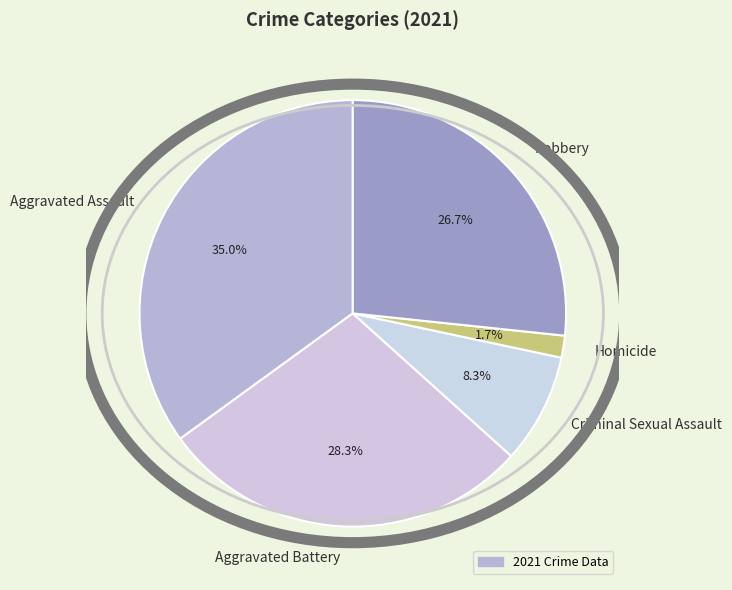

How many segments does this pie chart have?

5